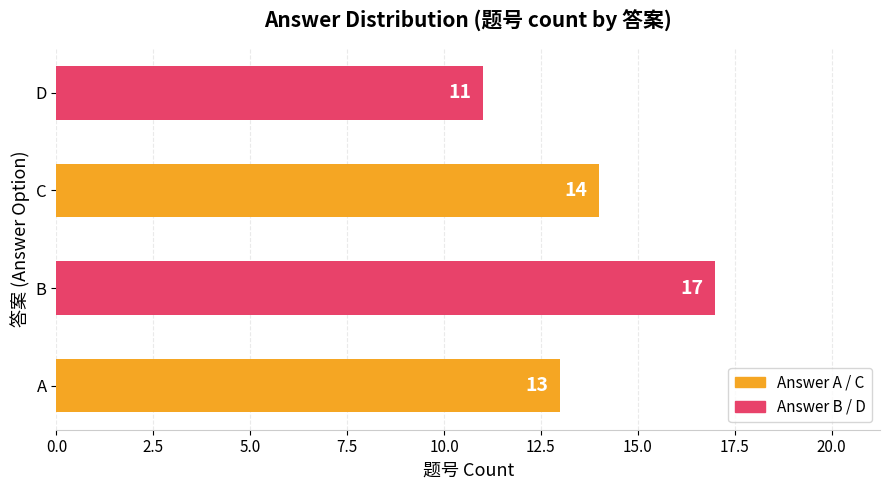

The chart shows a value of 6 at C. True or false?

False